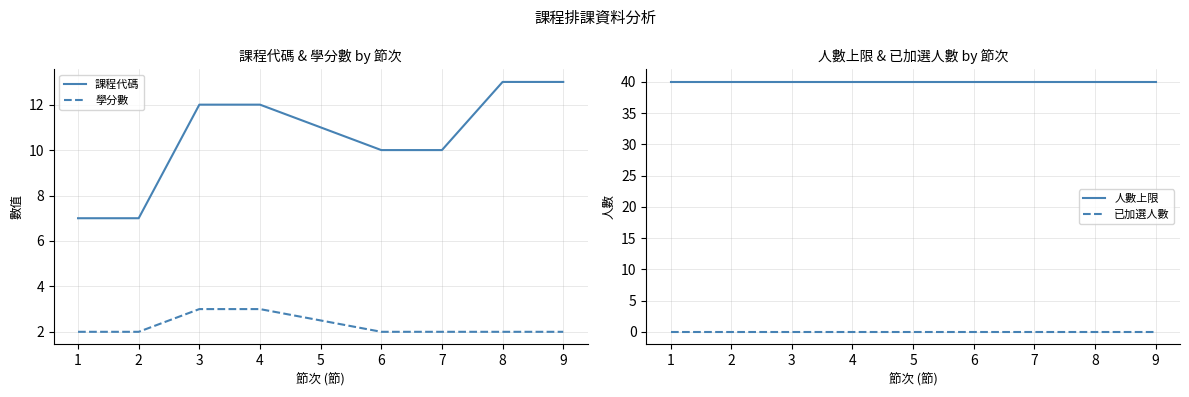

Is this an area chart (filled region under the line)?

No